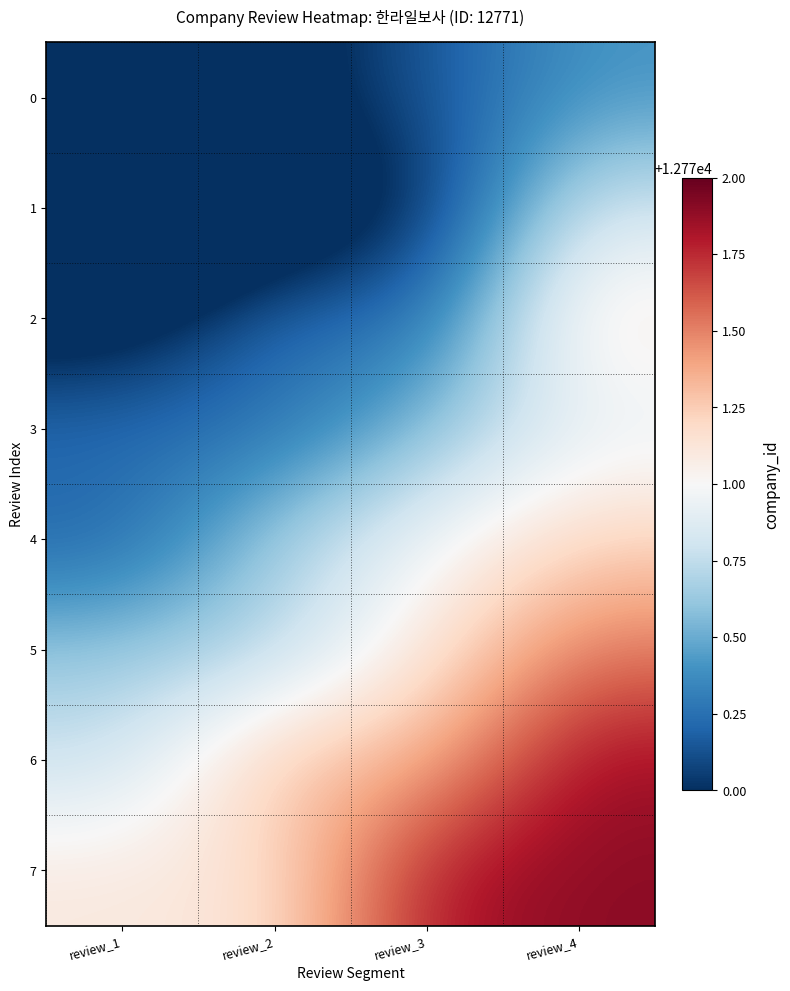

What is the greatest value displayed?

12771.9